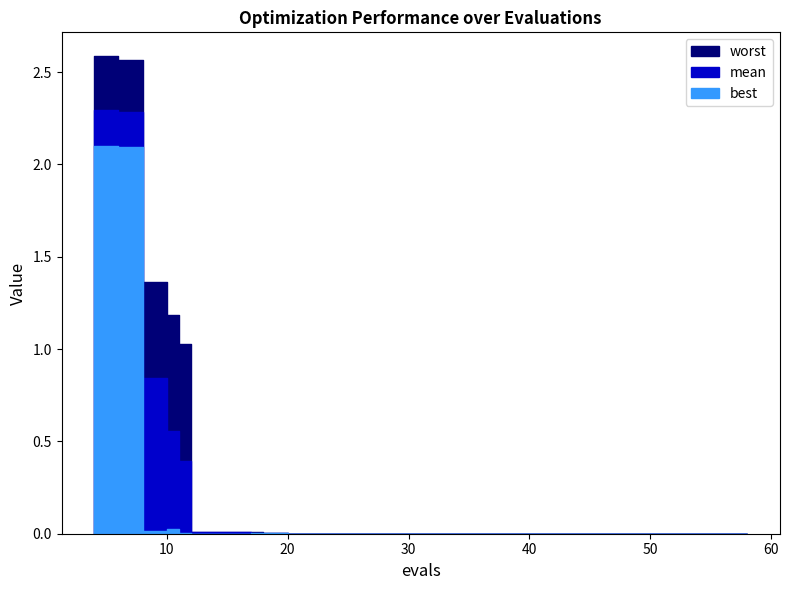

How many series are shown in this chart?

3